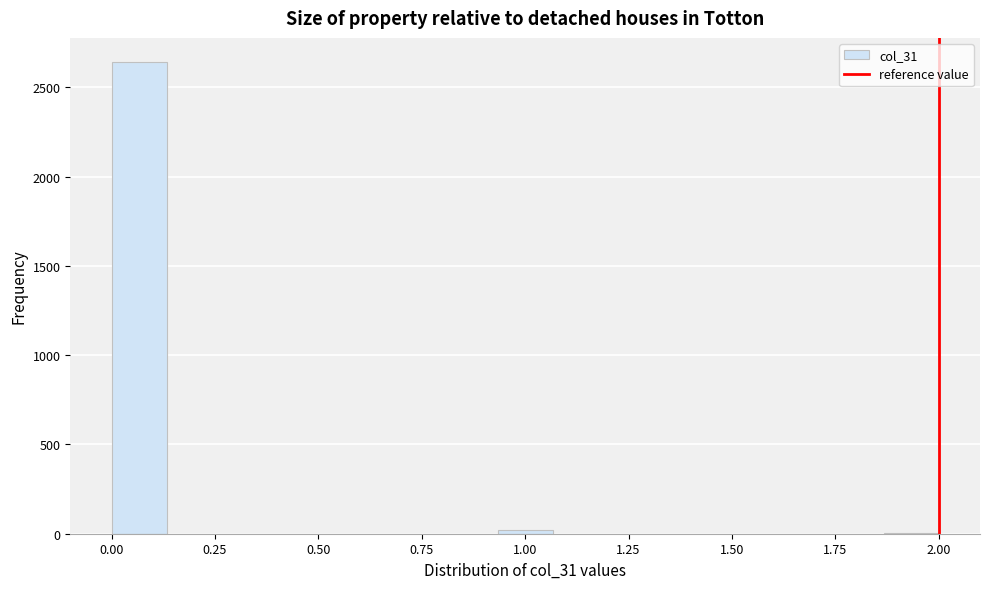

Read against the x-axis, roughly where is the centre of the tallest bar?

0.05